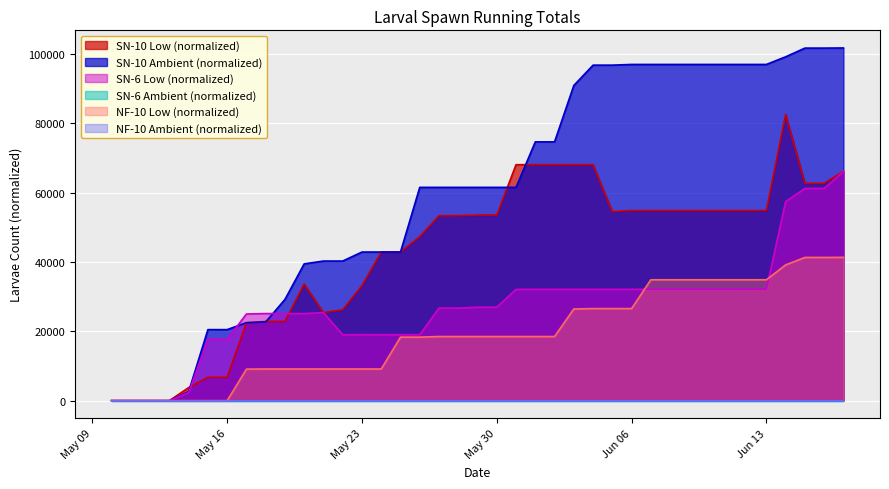

How many data points in SN-10 Low (normalized) are above 53524?

20